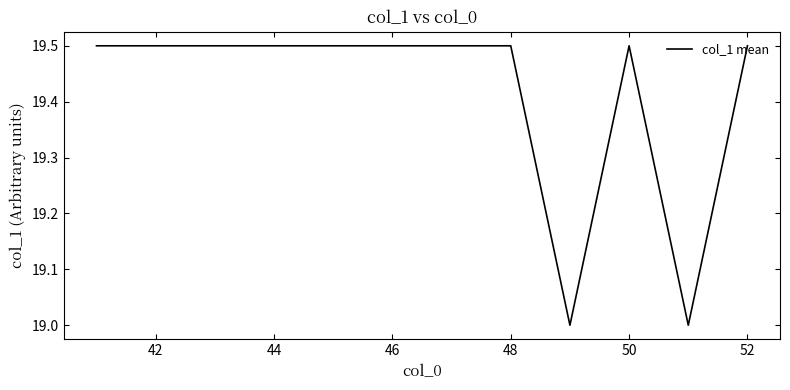

What is the minimum value shown in the chart?

19.0